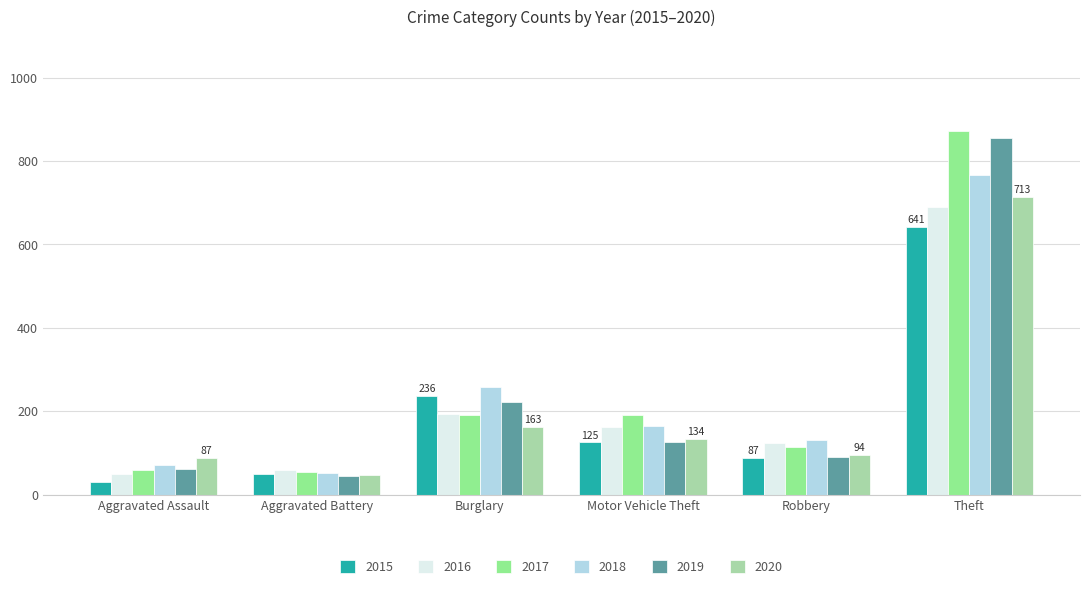

The 2015 series shows 50 at Aggravated Battery. True or false?

True